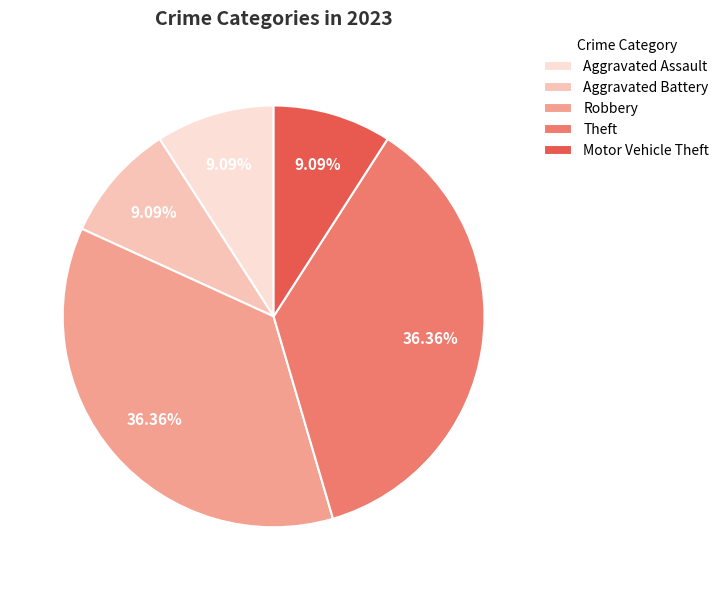

The Aggravated Assault slice represents 9% of the pie. True or false?

True